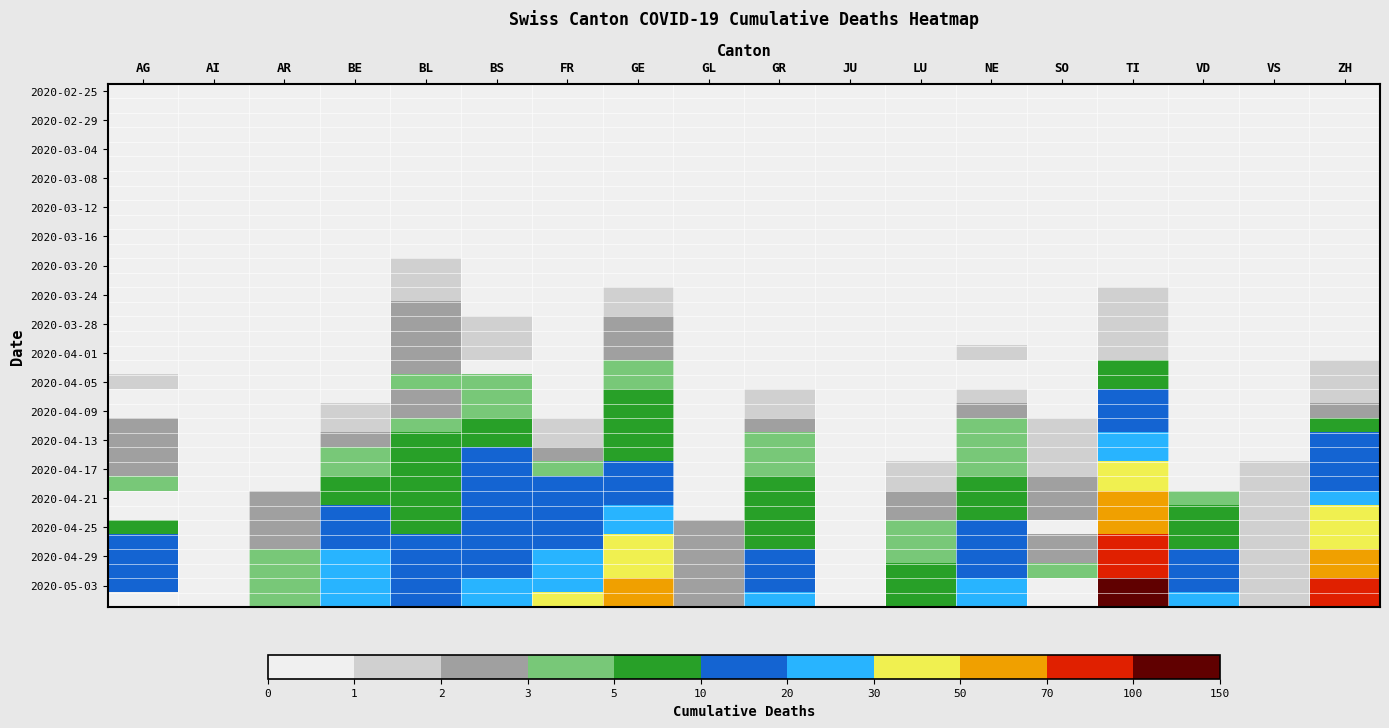

Which category has the highest value across all series?

TI